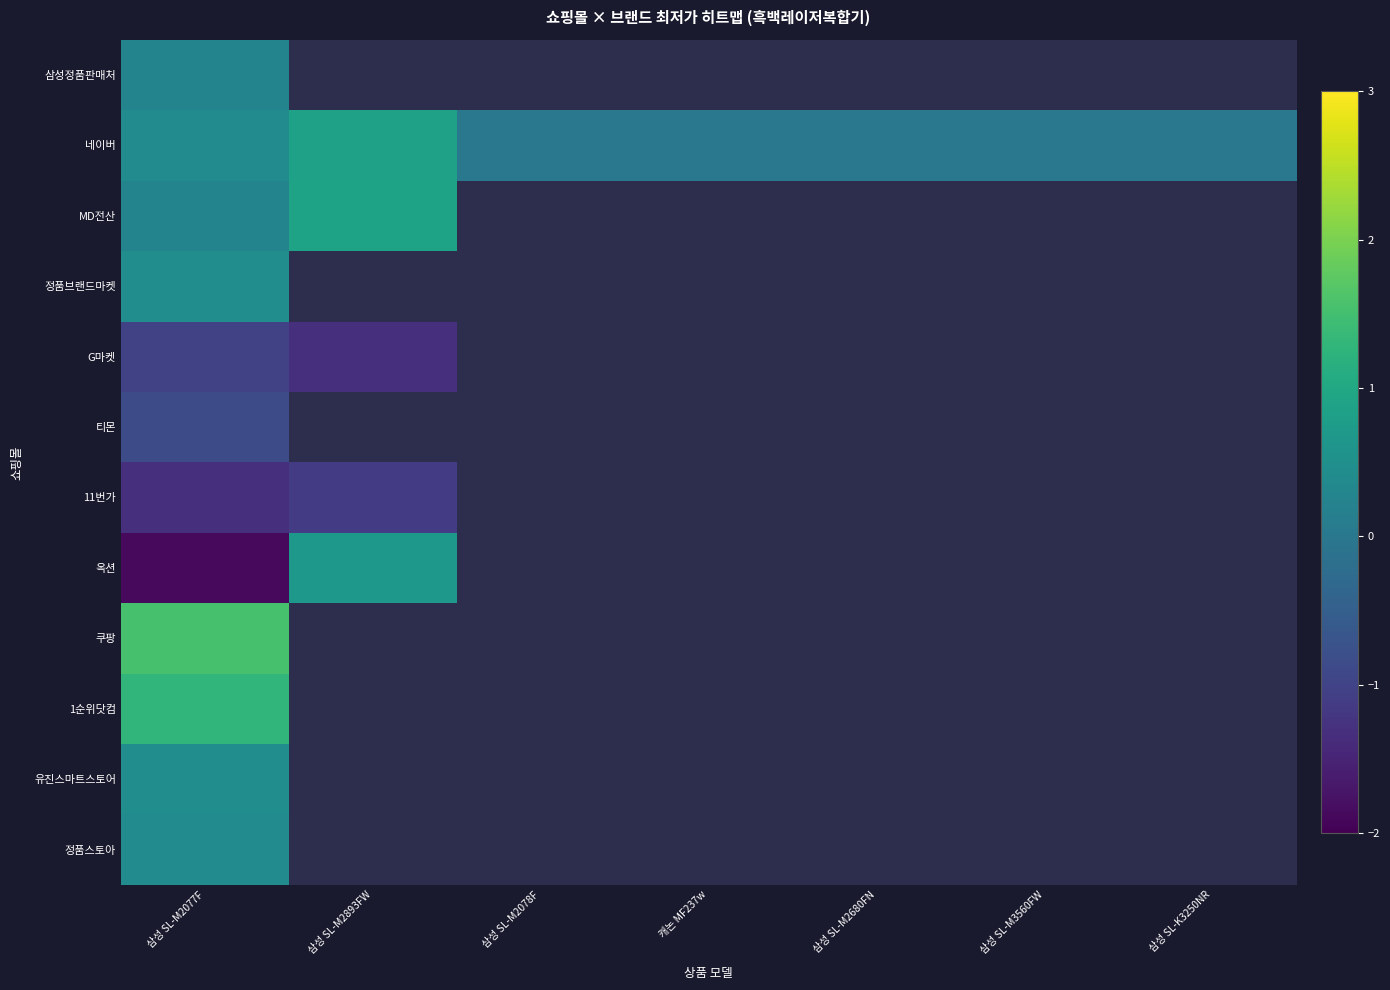

What is the approximate value of 11번가 at 삼성 SL-M2893FW?

-1.1